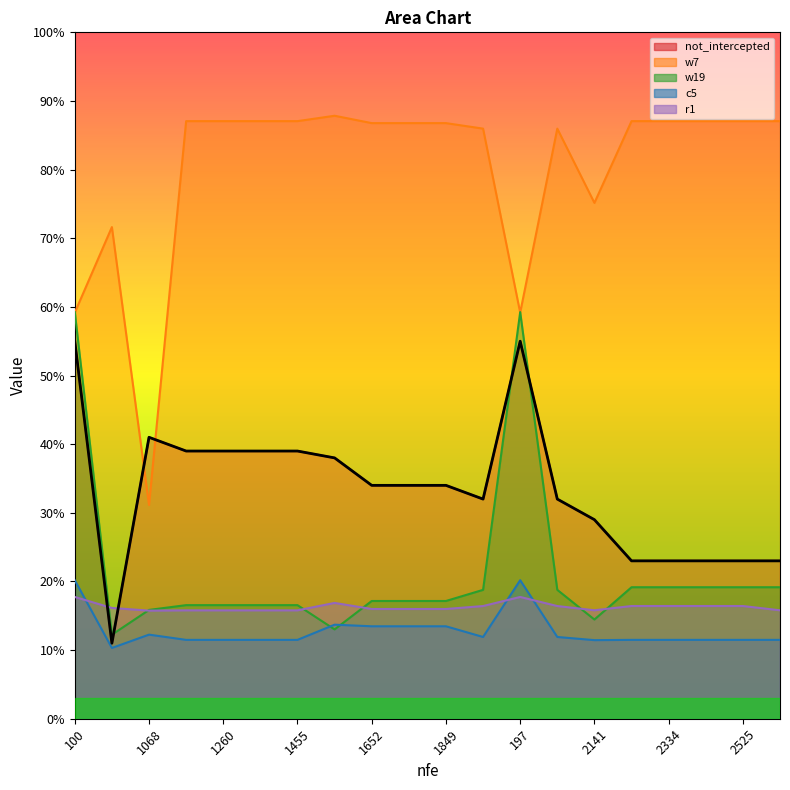

How many interior local peaks does the c5 series have?

3